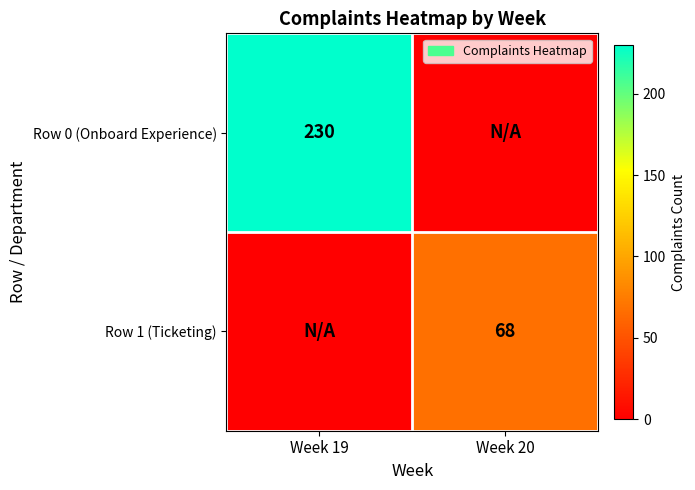

True or false: Row 1 (Ticketing) has a value of 68 at Week 20.

True